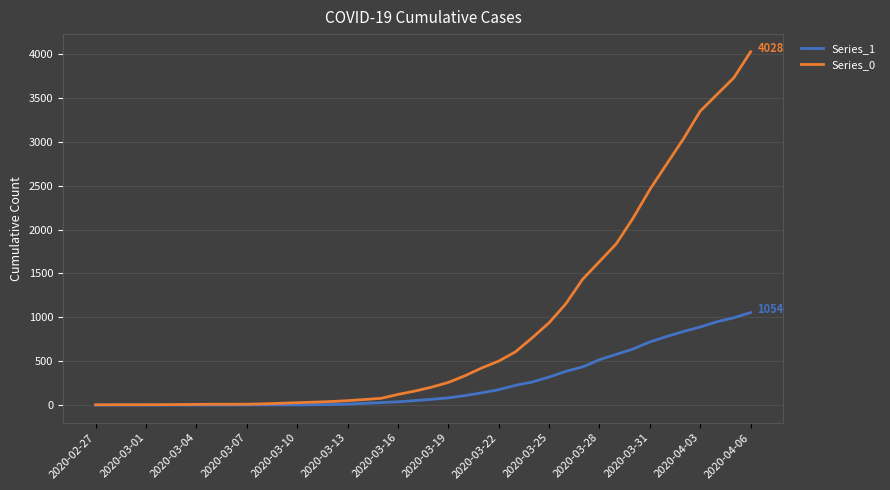

What is the difference between the maximum and minimum values in the Series_0 series?

4025